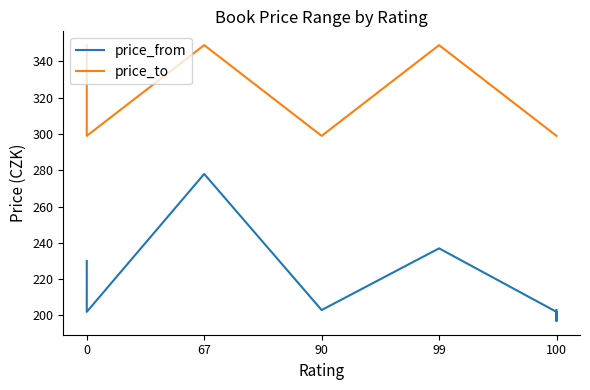

Does the chart display data point markers on the line(s)?

No